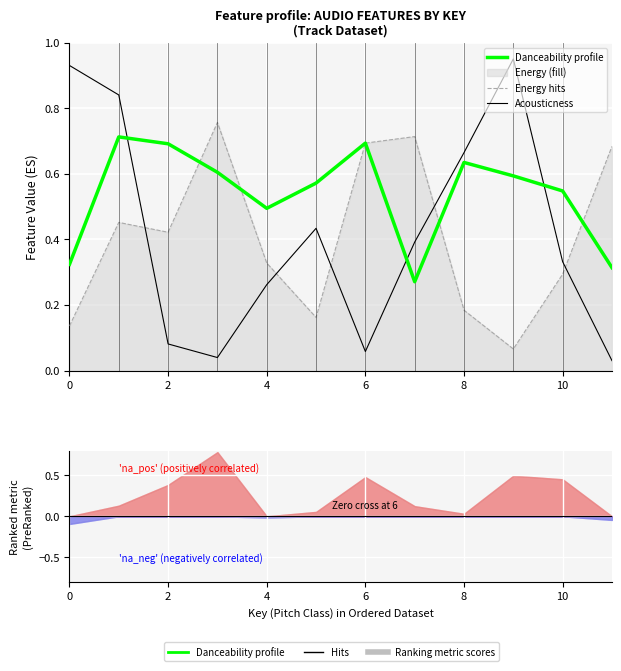

At how many categories does at least one series exceed 0?

12